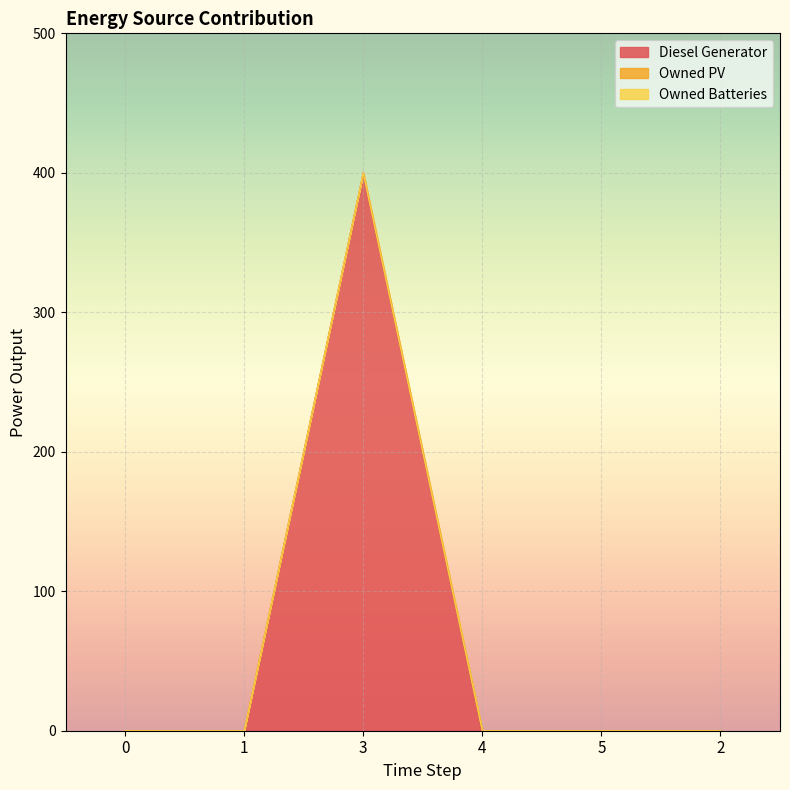

True or false: Diesel Generator and Owned PV intersect in this chart.

False